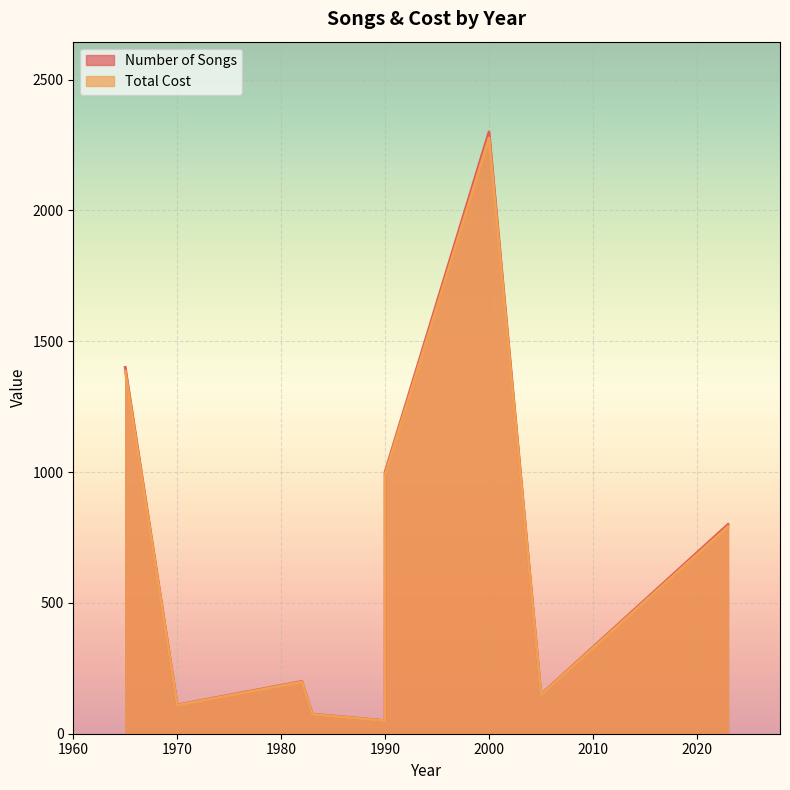

How many lines are shown in the chart?

2